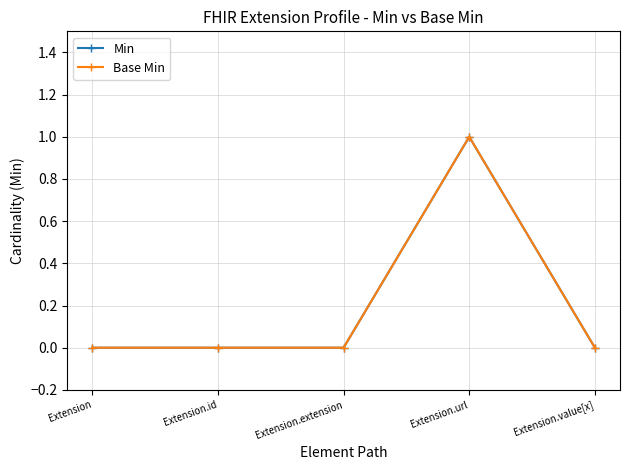

Does the chart have visible grid lines?

Yes